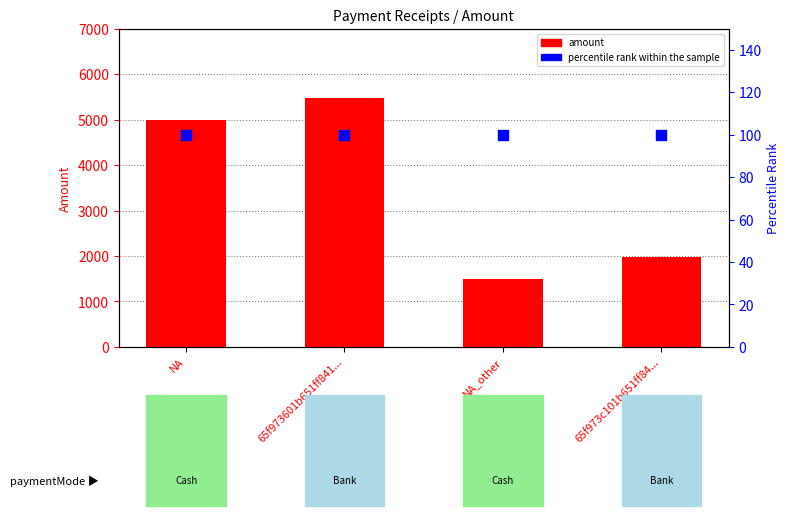

Which series has the largest total across all categories?

amount